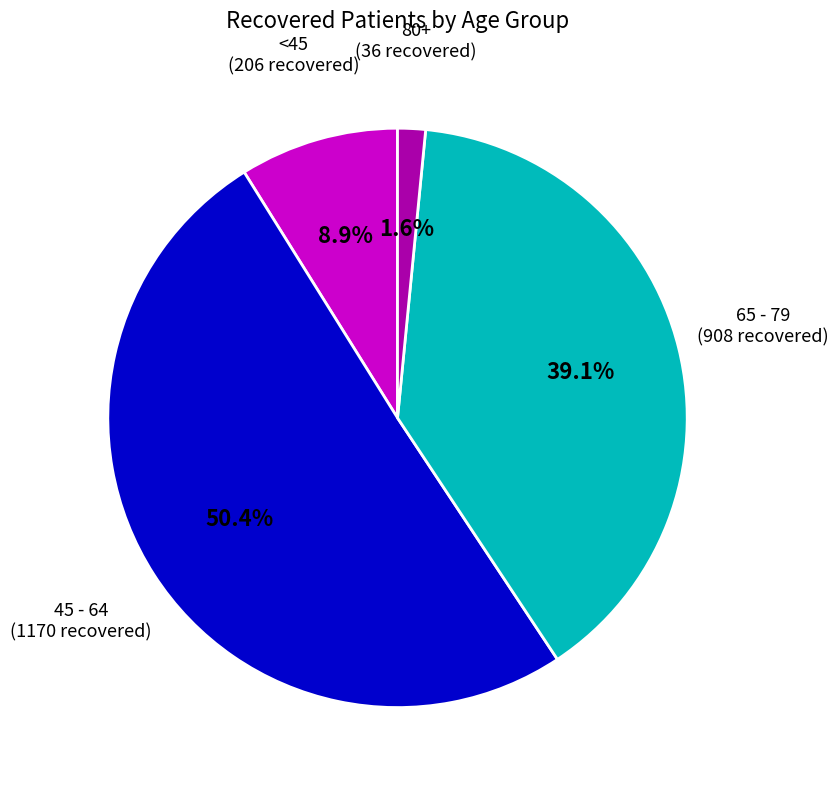

Between 65 - 79 and <45, which is larger?

65 - 79